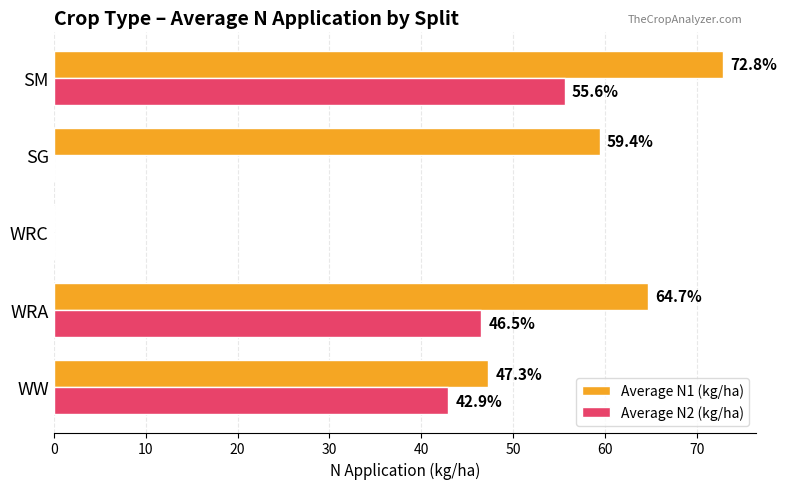

What is the highest value of the Average N1 (kg/ha) series?

72.8